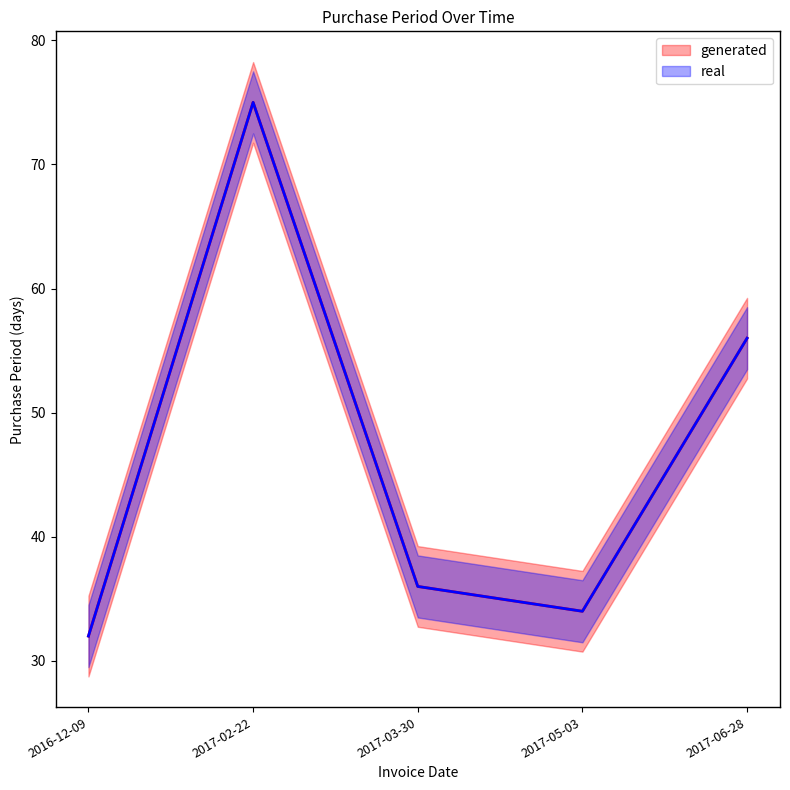

Where is the first local maximum?

2017-02-22